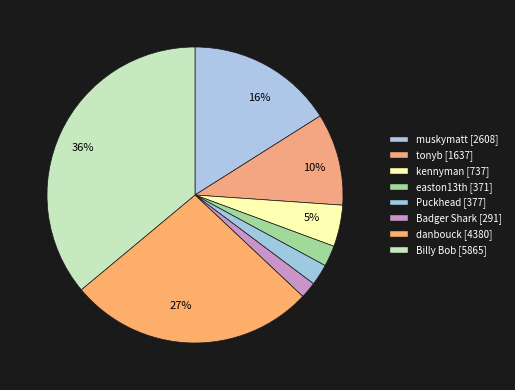

Rank the categories by value from lowest to highest.

Badger Shark, easton13th, Puckhead, kennyman, tonyb, muskymatt, danbouck, Billy Bob